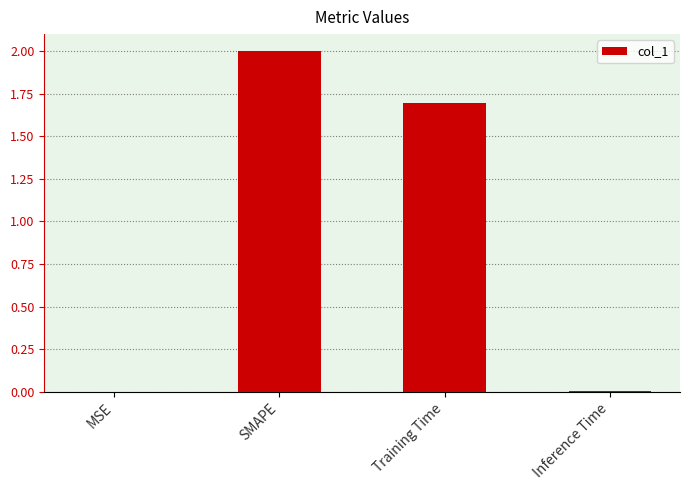

What is the sum of all values?

3.7